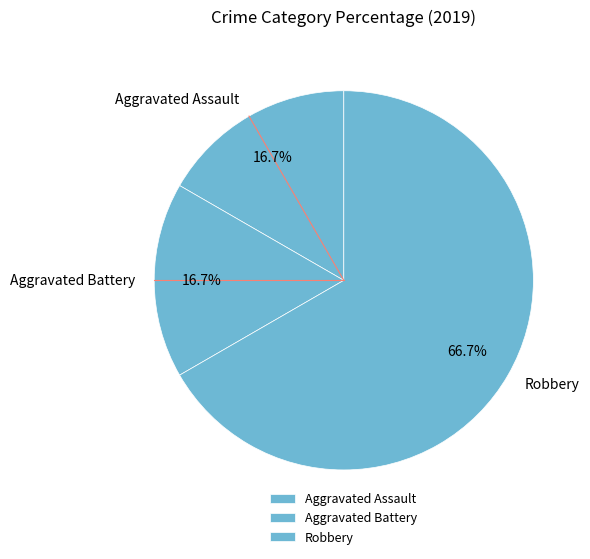

What is the largest slice in the pie chart?

Robbery